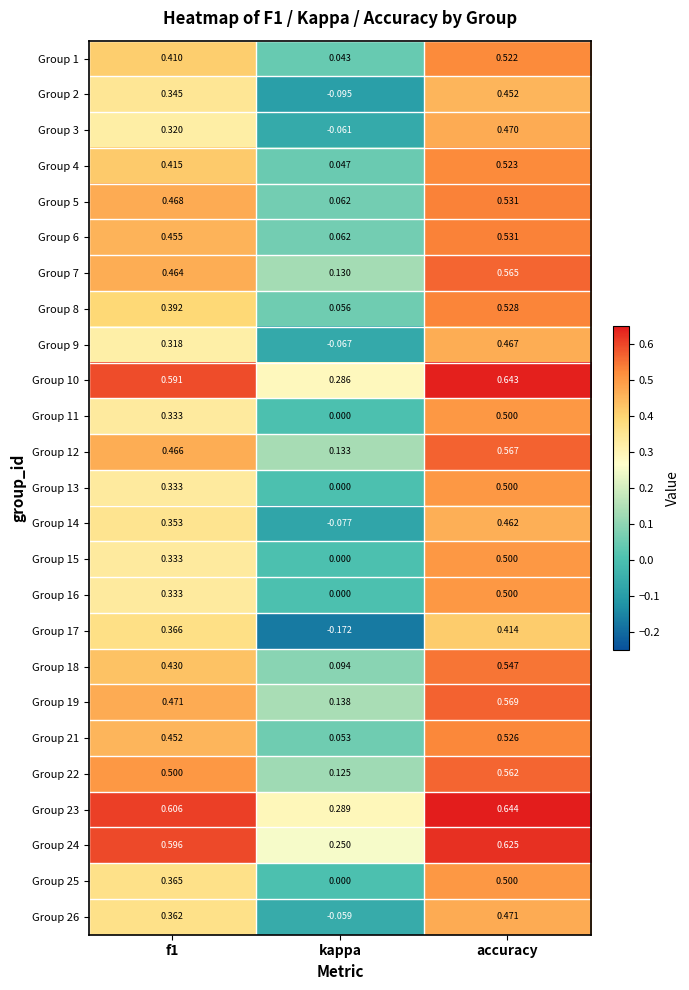

Count the number of data series in this chart.

25